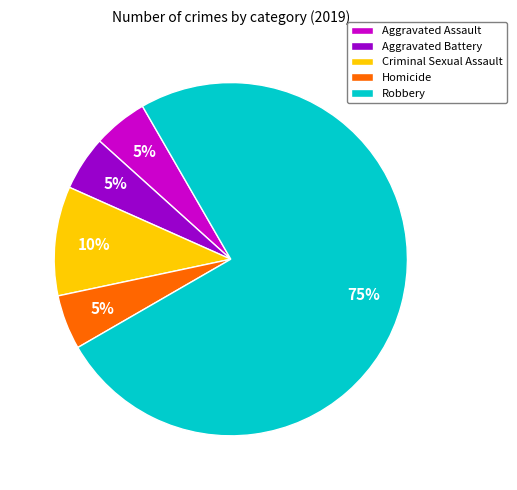

To the nearest percent, what is the average slice percentage?

20%